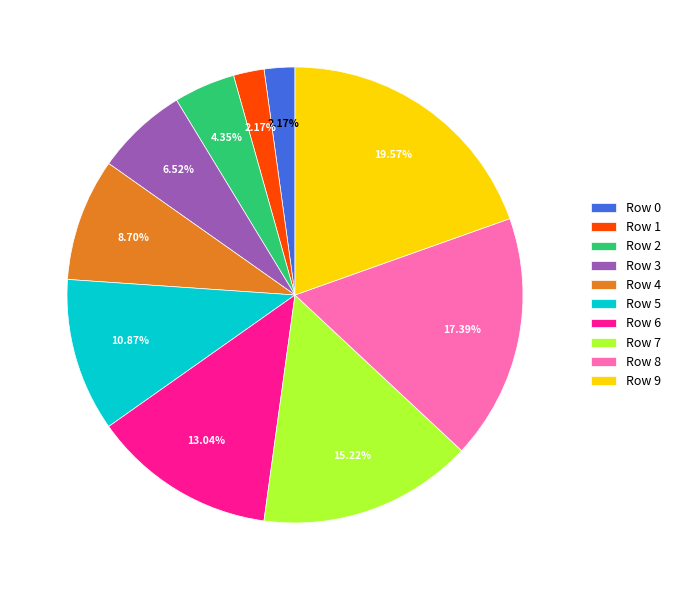

What percentage is NOT represented by Row 4?

91.3%